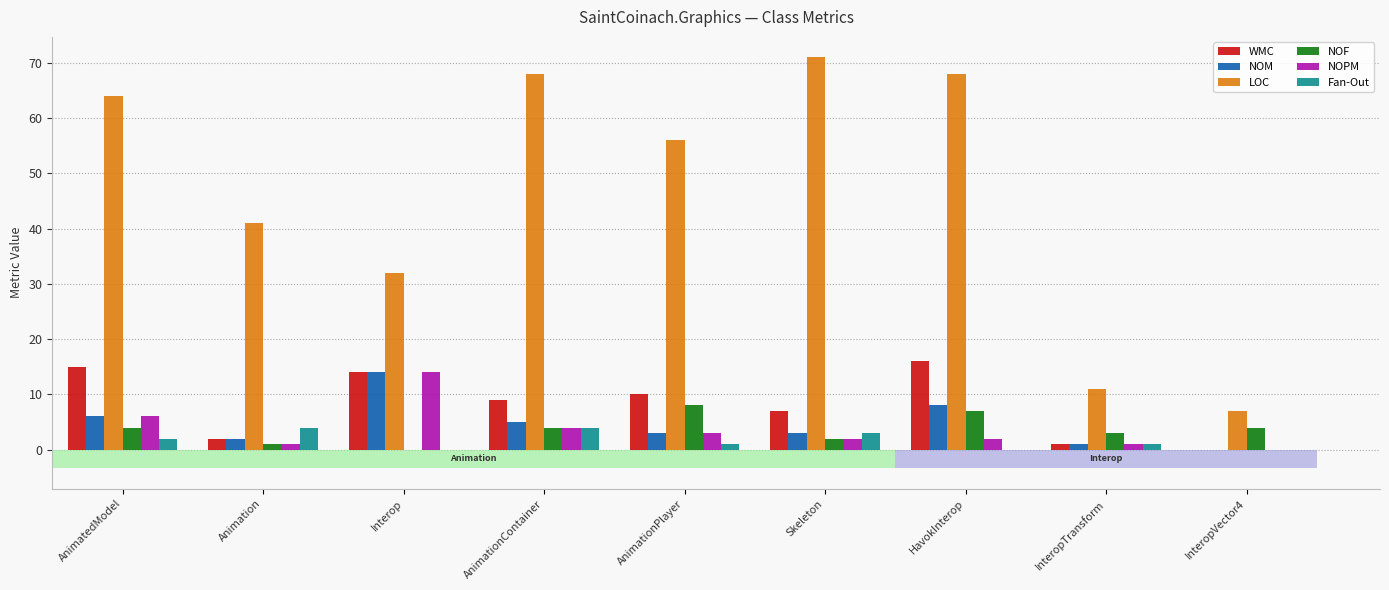

How many bars are there in total?

54